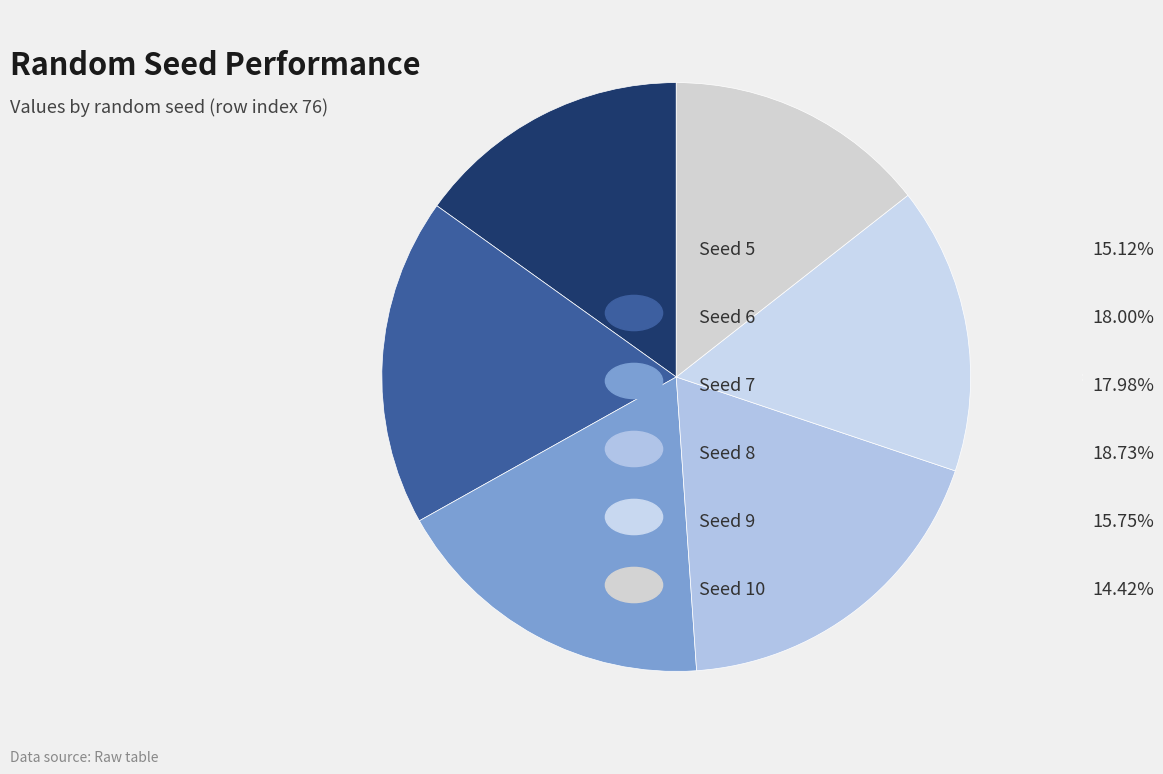

To the nearest percent, what is the difference between the largest and smallest slice percentages?

4%